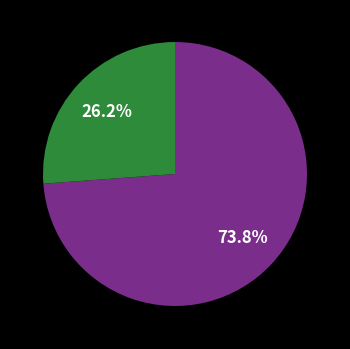

Is there any slice that represents more than half of the pie?

Yes